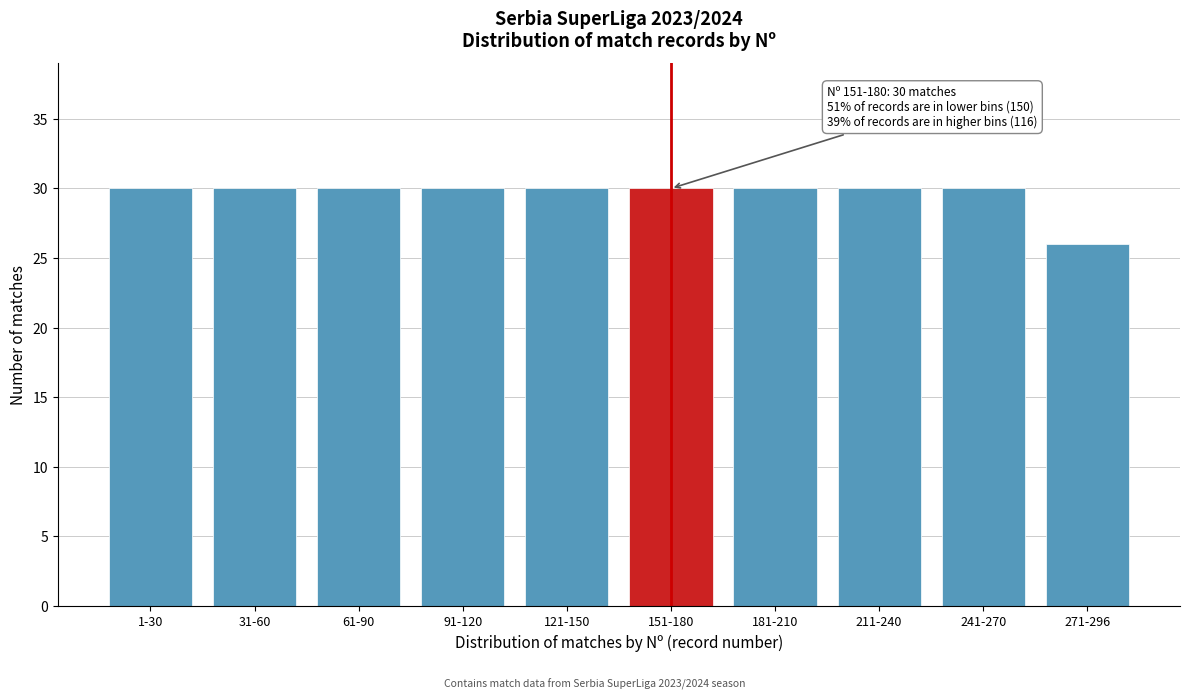

Reading right to left, transcribe all the data shown in this chart.

271-296=26	241-270=30	211-240=30	181-210=30	151-180=30	121-150=30	91-120=30	61-90=30	31-60=30	1-30=30